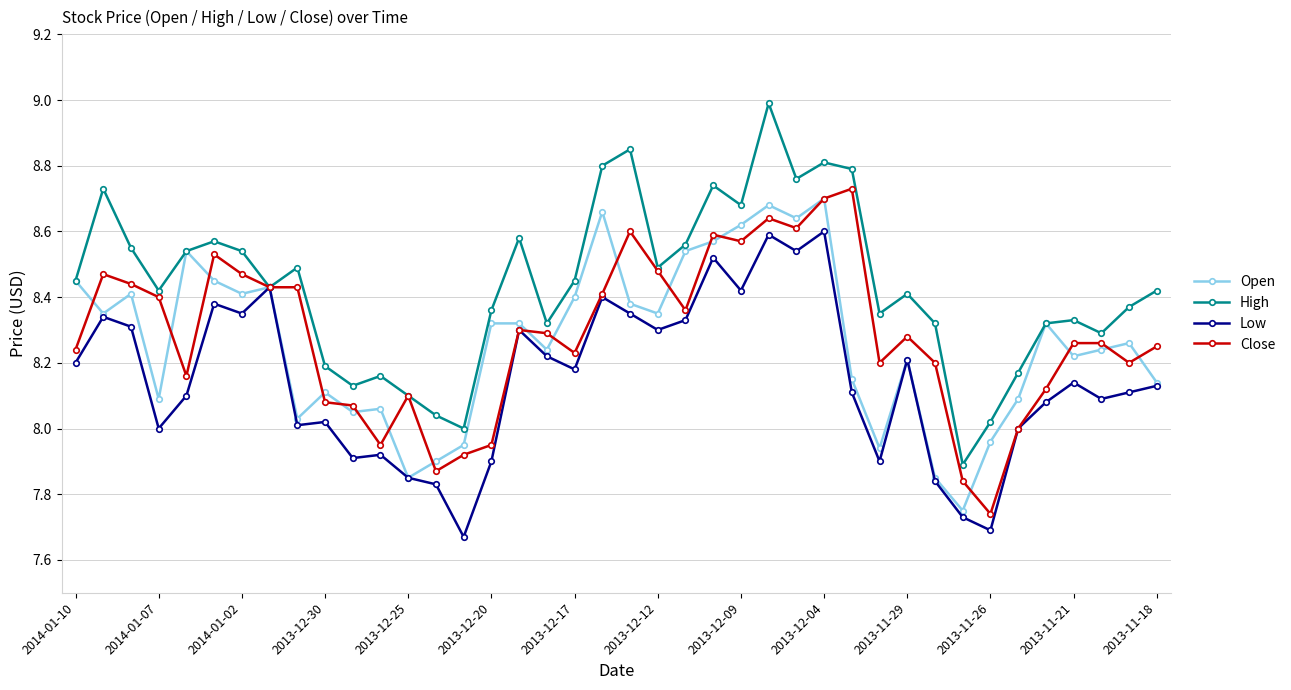

Which series has the largest total across all categories?

High